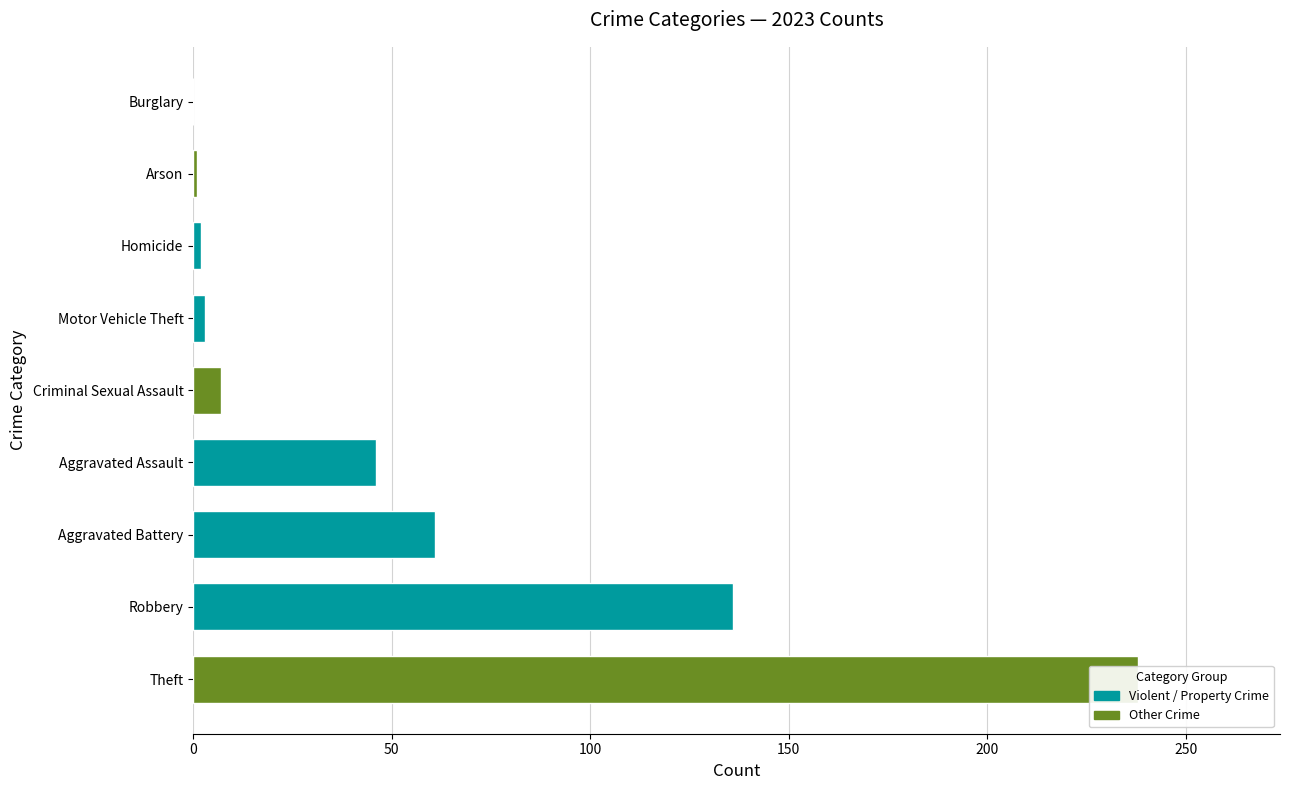

What is the value of the 2nd bar from the left?

136